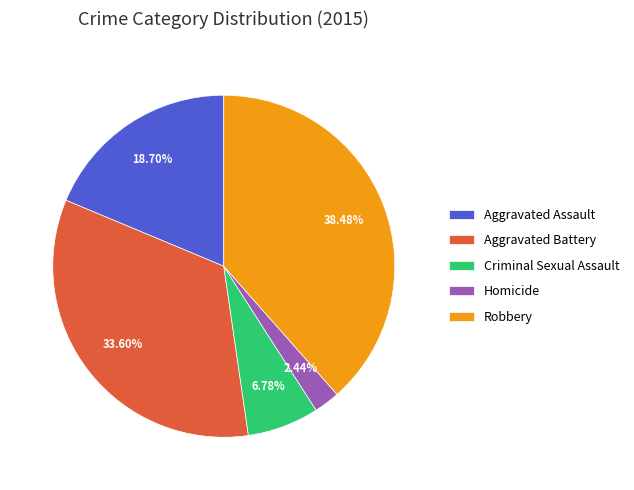

How much of the chart is everything except Aggravated Assault?

81.3%